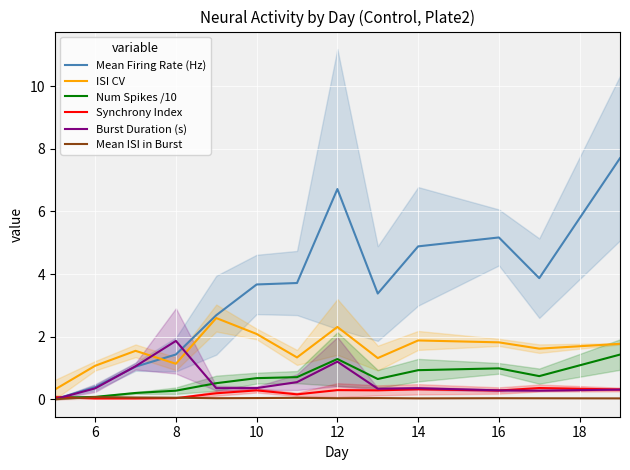

True or false: Synchrony Index and ISI CV cross at least once.

False